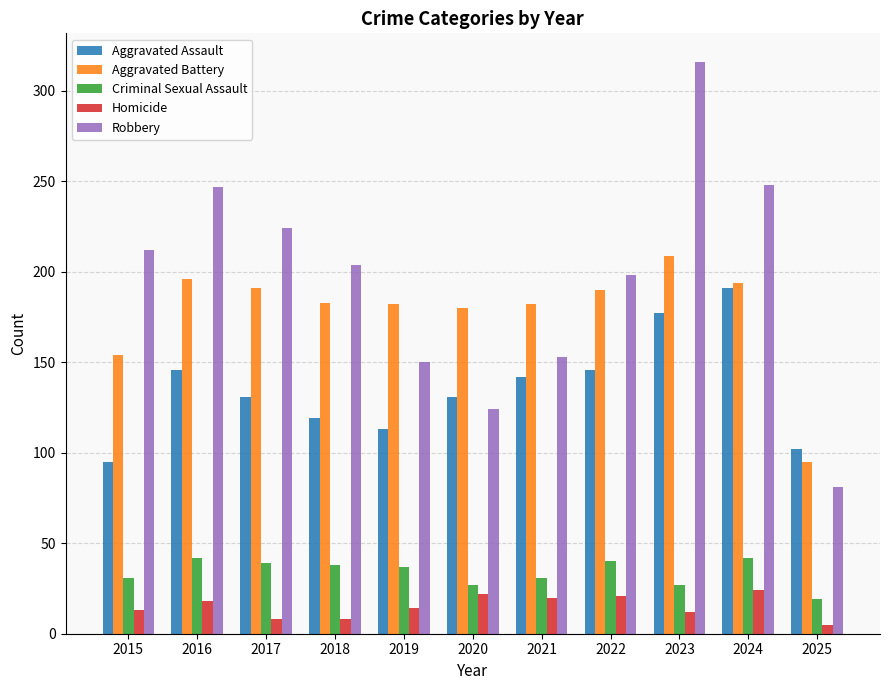

Rank the series at 2021 from lowest to highest value.

Homicide, Criminal Sexual Assault, Aggravated Assault, Robbery, Aggravated Battery